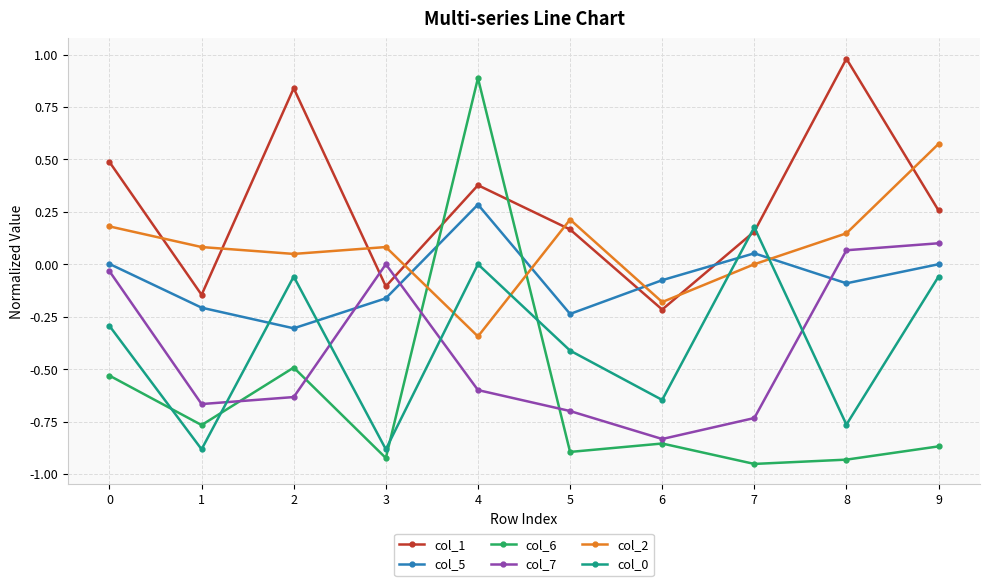

Which series has the largest range (max minus min)?

col_6